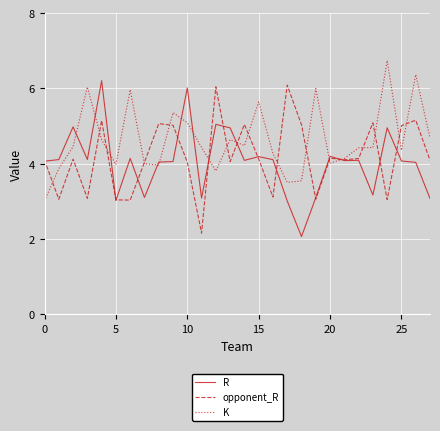

What is the maximum value for R?

6.2